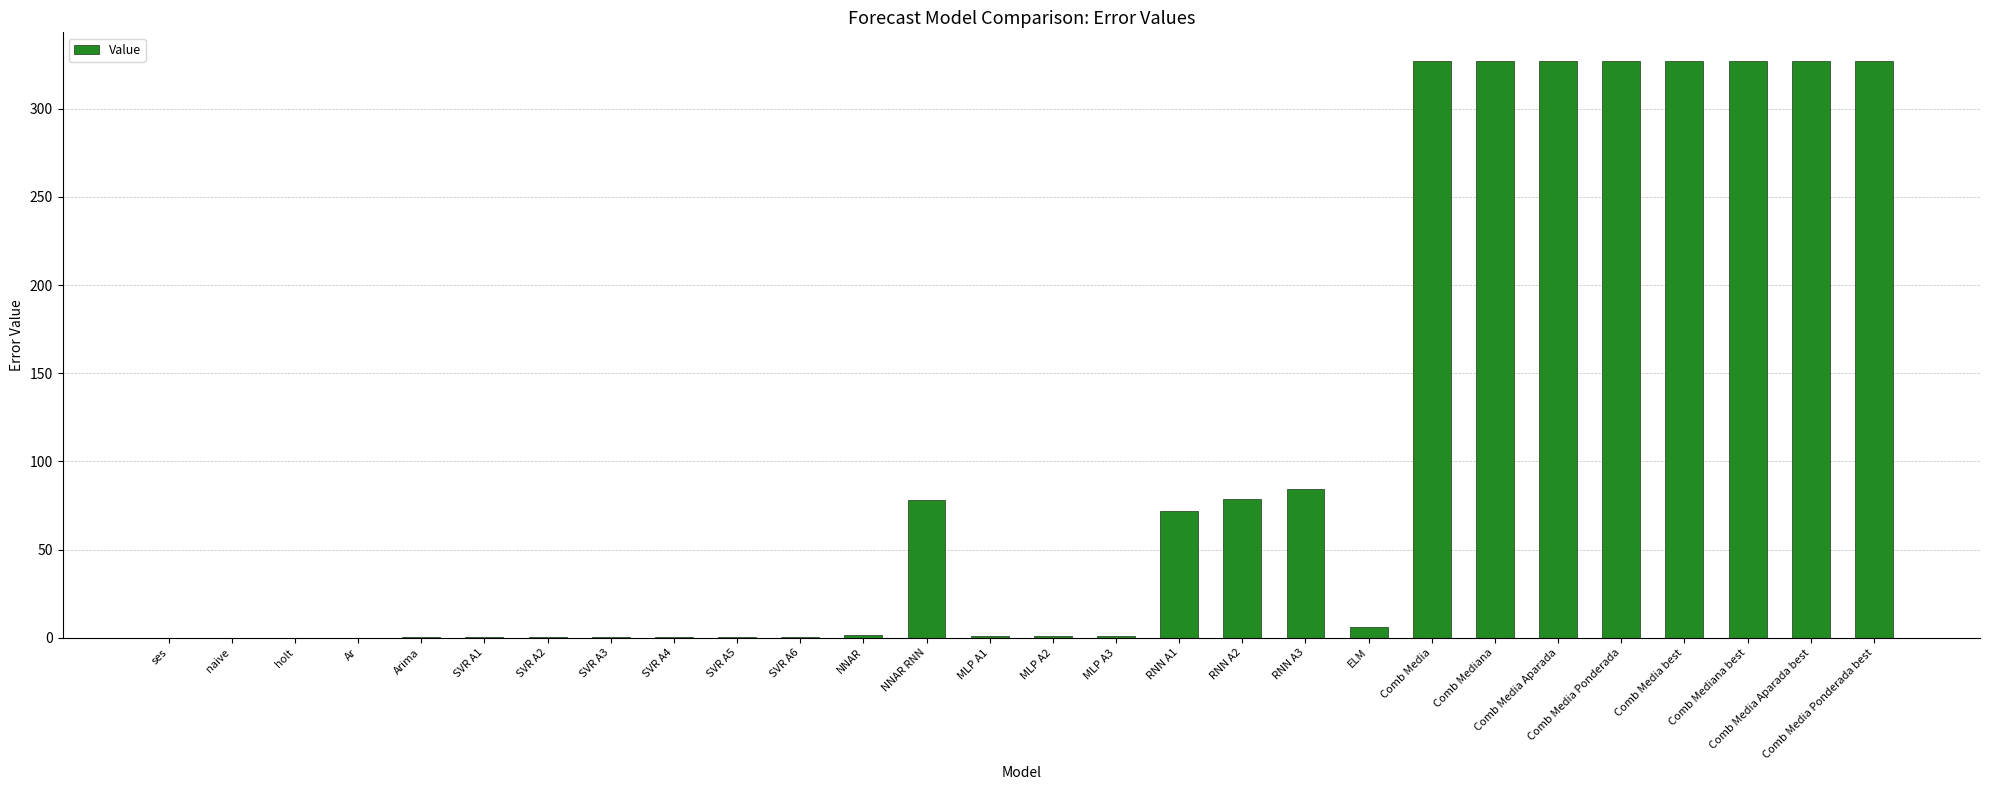

Where does the data first go above 1?

NNAR